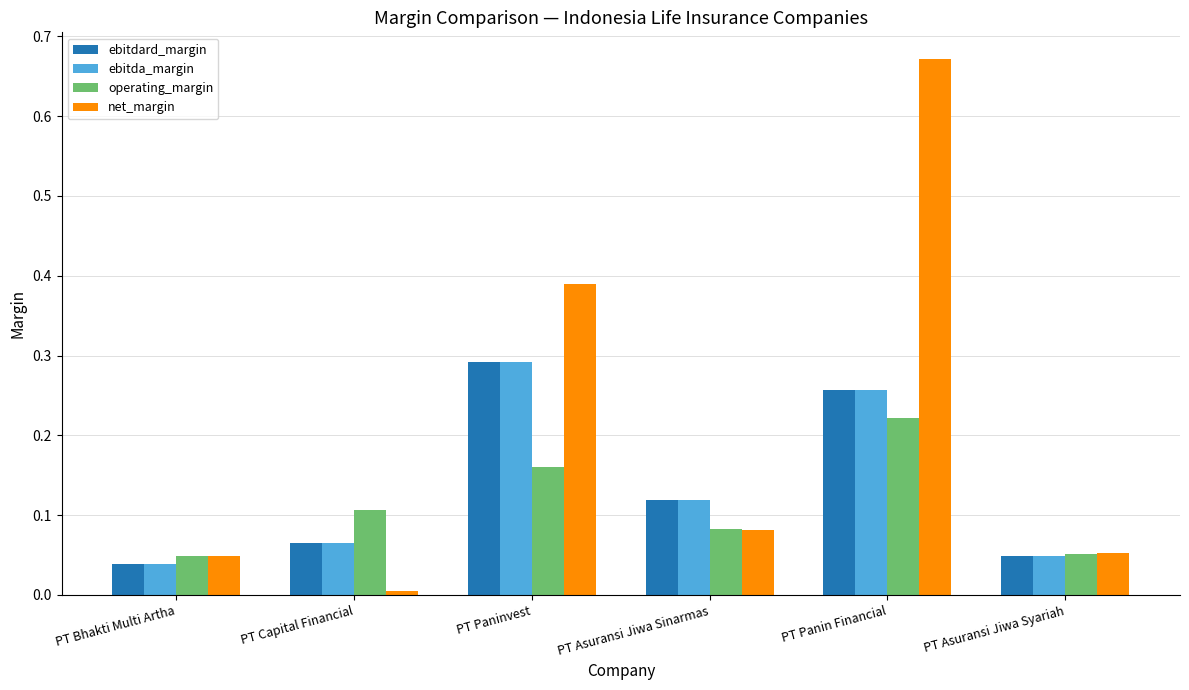

Which category has the lowest value across all series?

PT Capital Financial